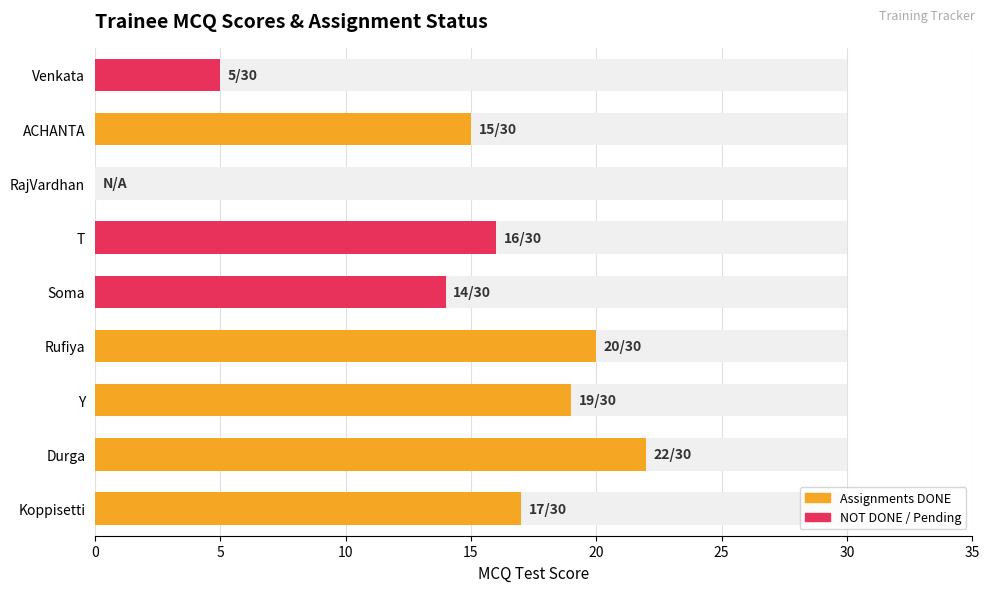

What is the sum of the values at Y and RajVardhan?

19